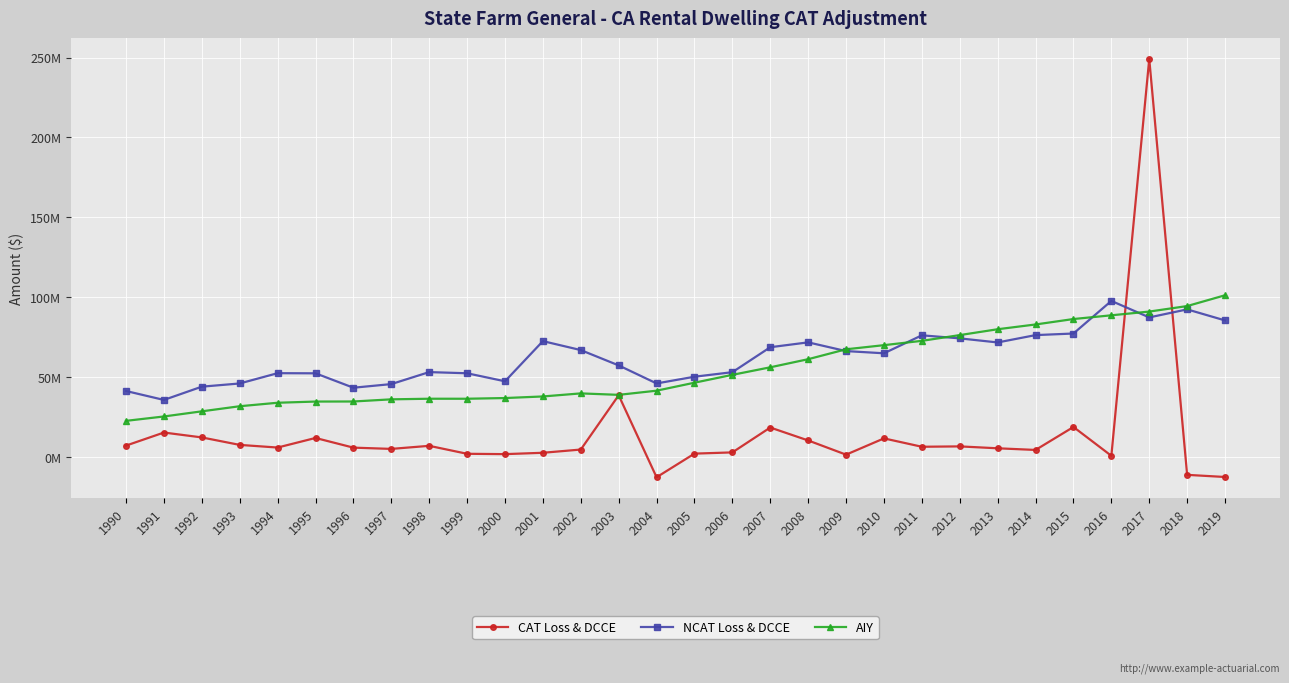

After their last crossing, which series has the higher values: CAT Loss & DCCE or NCAT Loss & DCCE?

NCAT Loss & DCCE